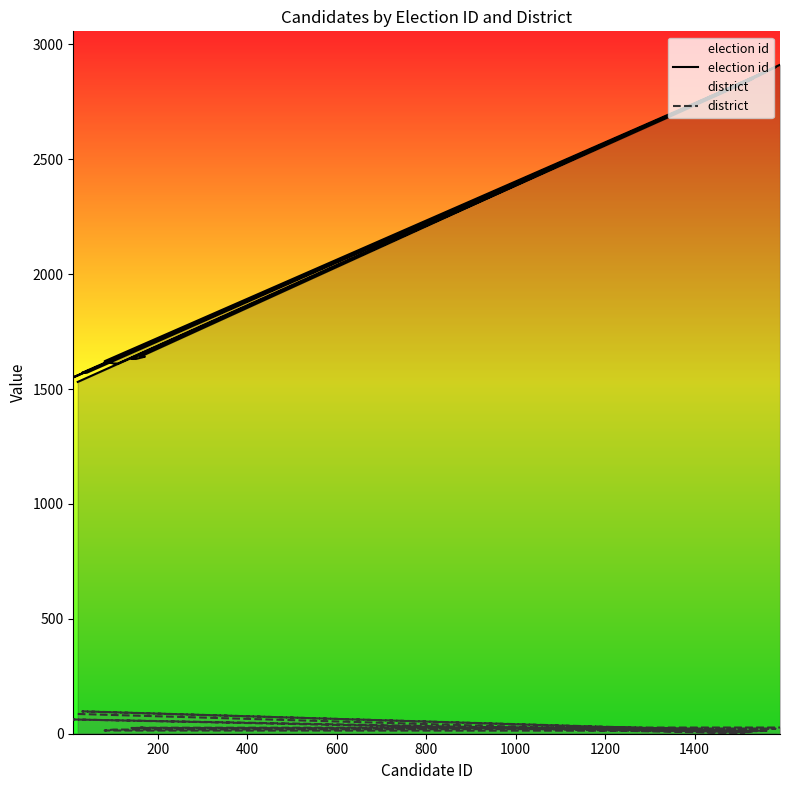

Reading right to left, what are all the values shown in this chart?

election id: 2911	1641	1641	1631	1631	2901	2891	1611	1611	1621	2881	2871	2861	1571	1571	2851	2841	1551	2831	1531
district: 27	26	26	25	25	22	21	18	18	14	13	12	11	97	97	10	7	62	2	86